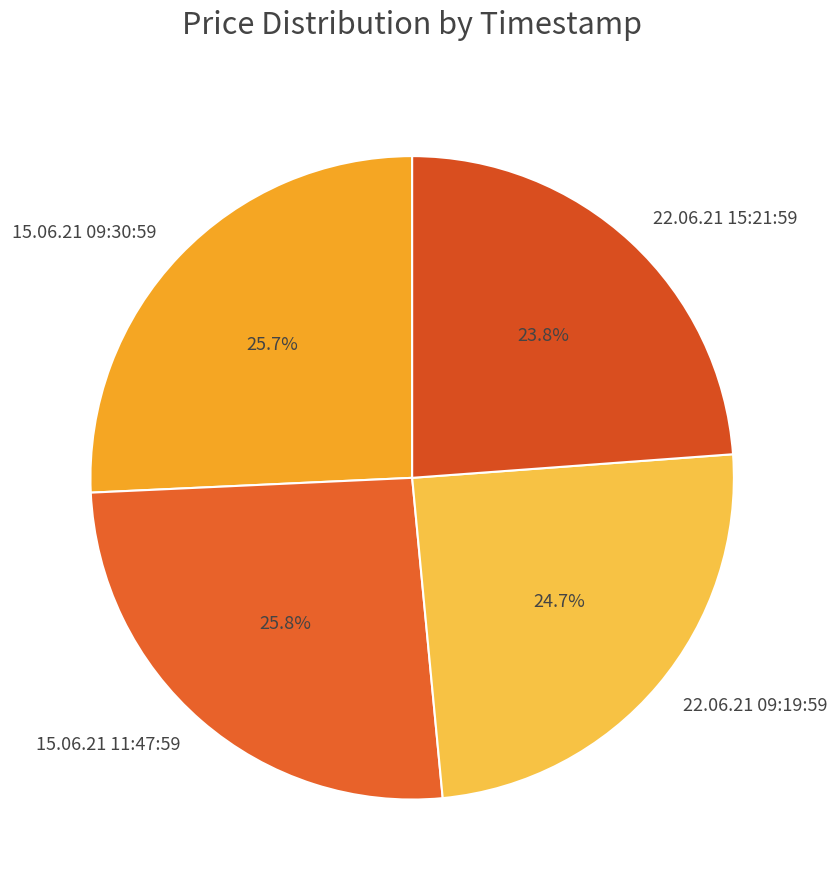

Combined, do 22.06.21 09:19:59 and 22.06.21 15:21:59 account for over 50%?

No